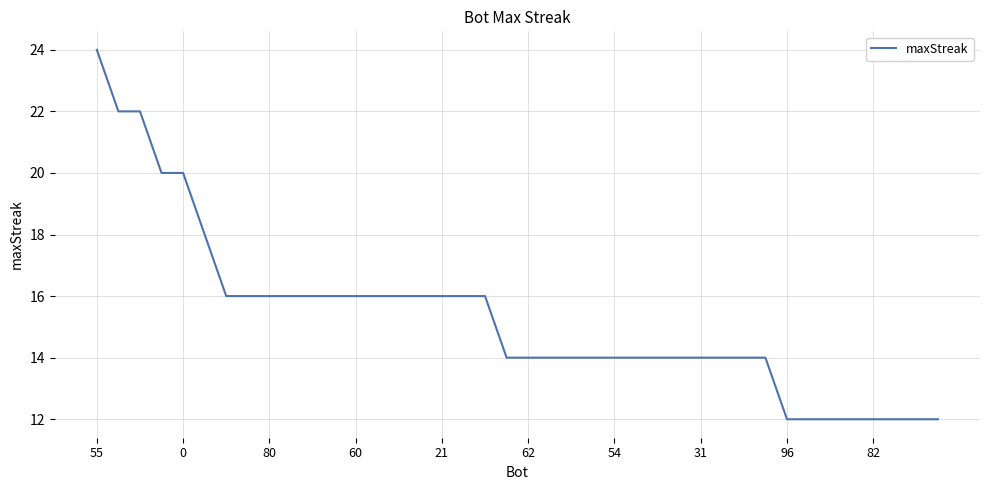

How many values are between 14 and 16?

26